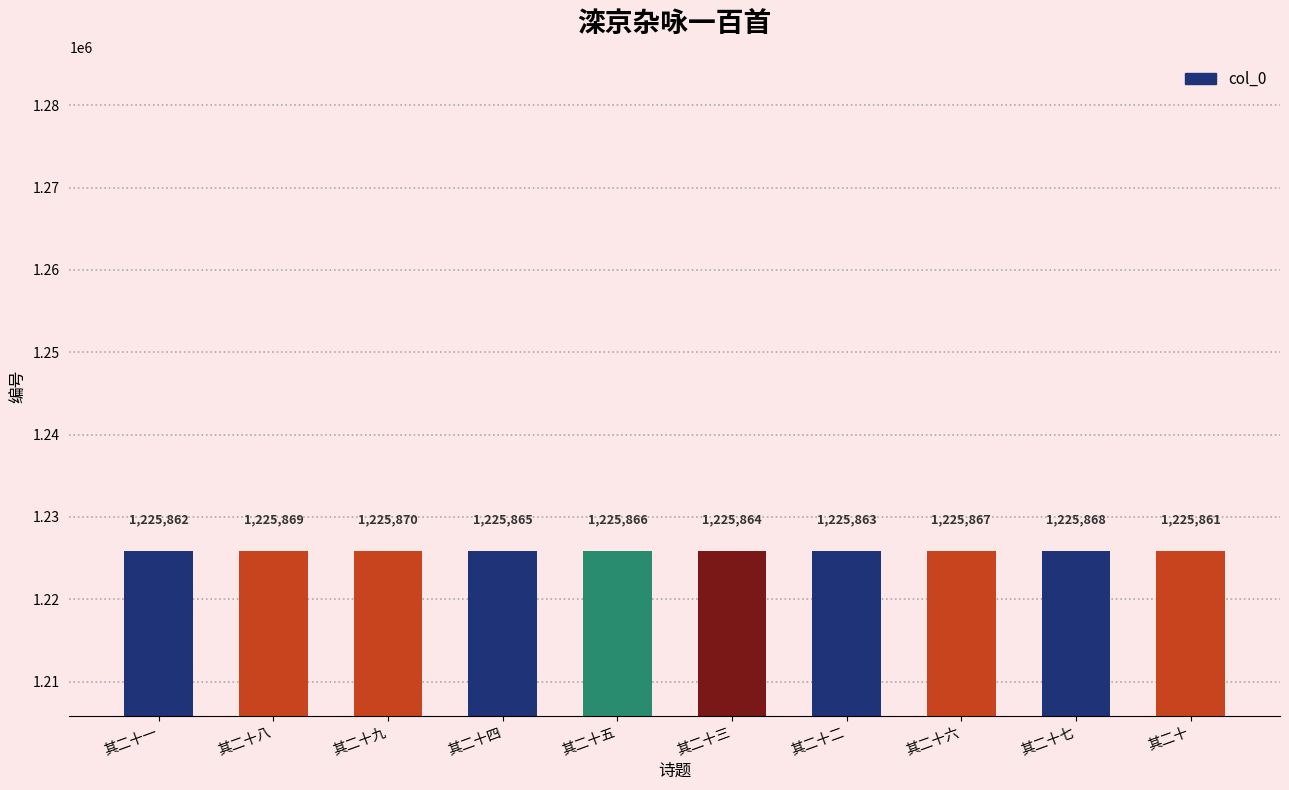

What is the value of the 10th bar from the left?

1225861